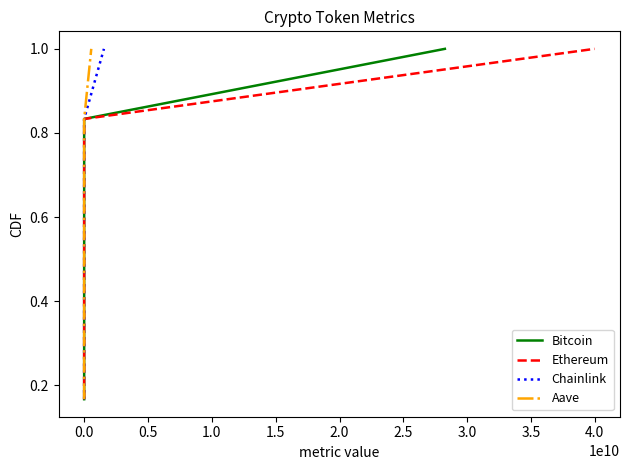

Is the value of Bitcoin at 0.0 greater than the value of Aave at 0.0?

No